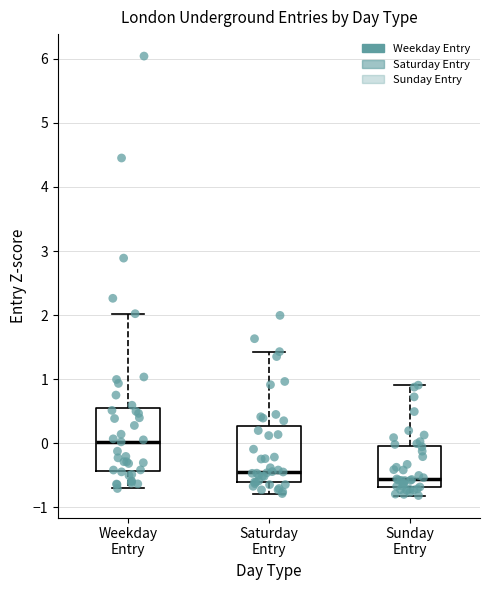

Reading left to right, read every box against the y-axis: the position of its median line, the range the box covers, and the ends of its whiskers. The values are not printed on the chart, so give them approximately, as read against the axis.

Weekday Entry: median 0.0, box -0.4 to 0.6, whiskers -0.7 to 2.0
Saturday Entry: median -0.4, box -0.6 to 0.3, whiskers -0.8 to 1.4
Sunday Entry: median -0.6, box -0.7 to 0.0, whiskers -0.8 to 0.9